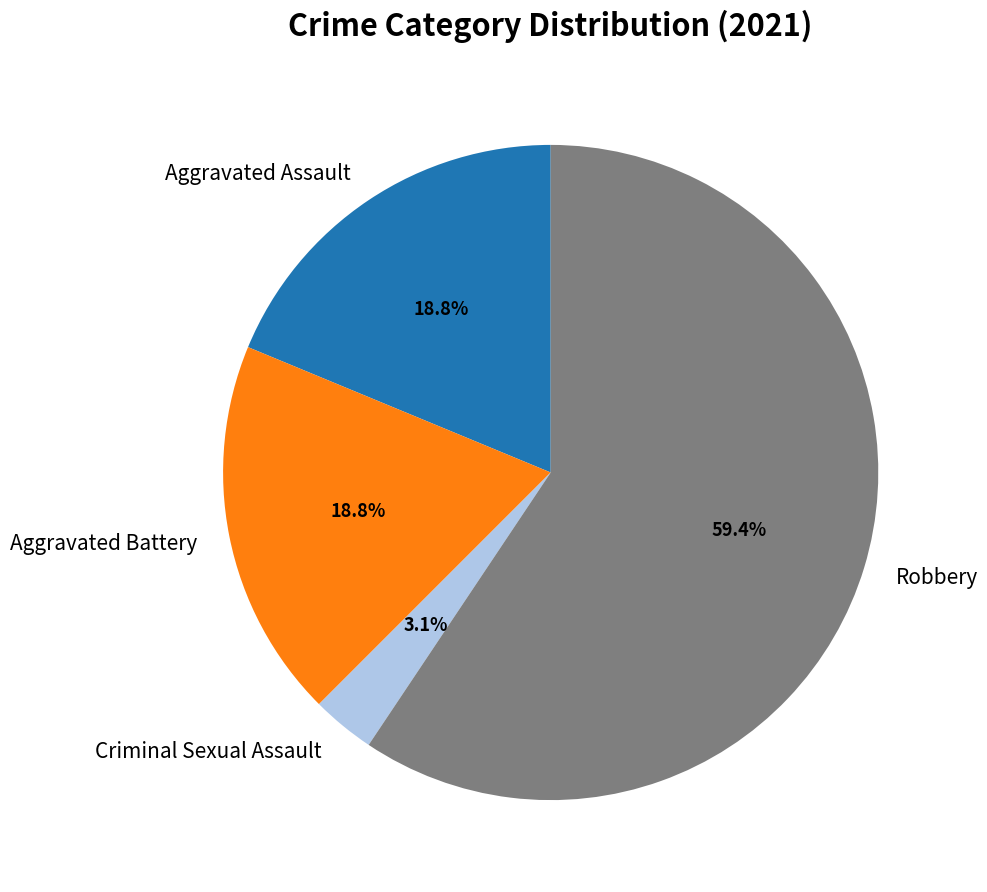

Does Aggravated Assault account for over 50% of the chart?

No